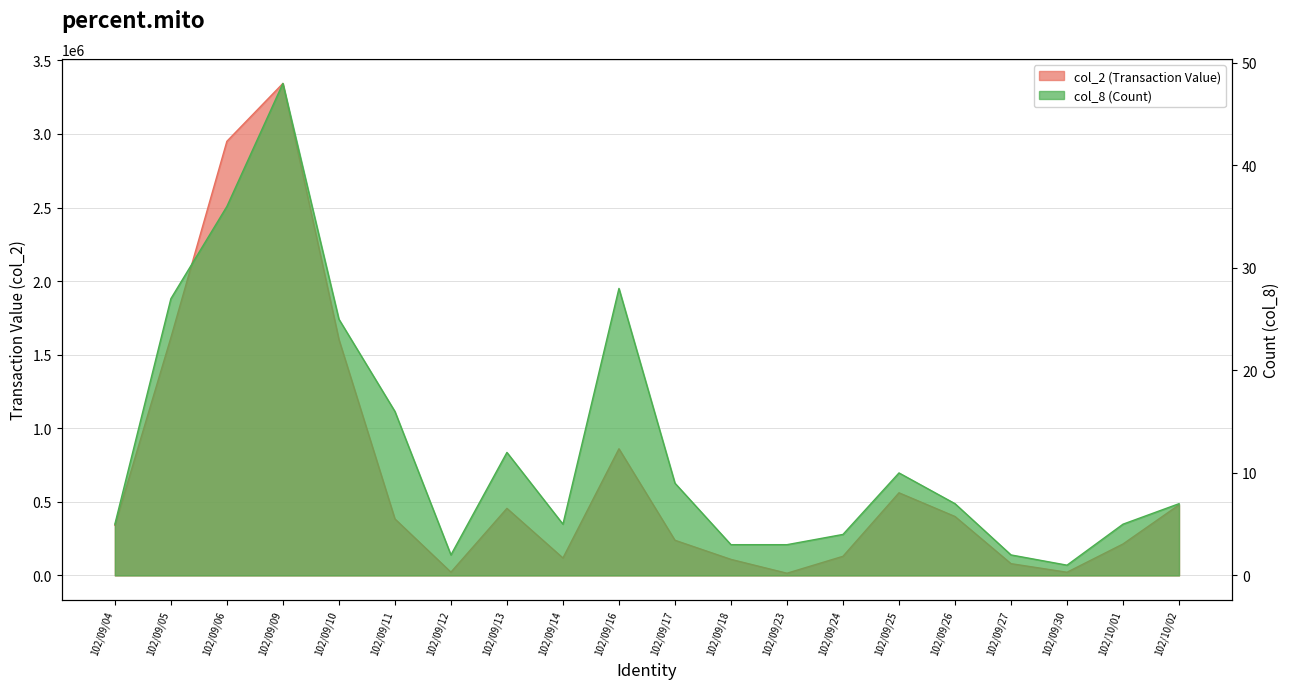

What is the value of the col_8 (Count) point at the 8th from the left?

12